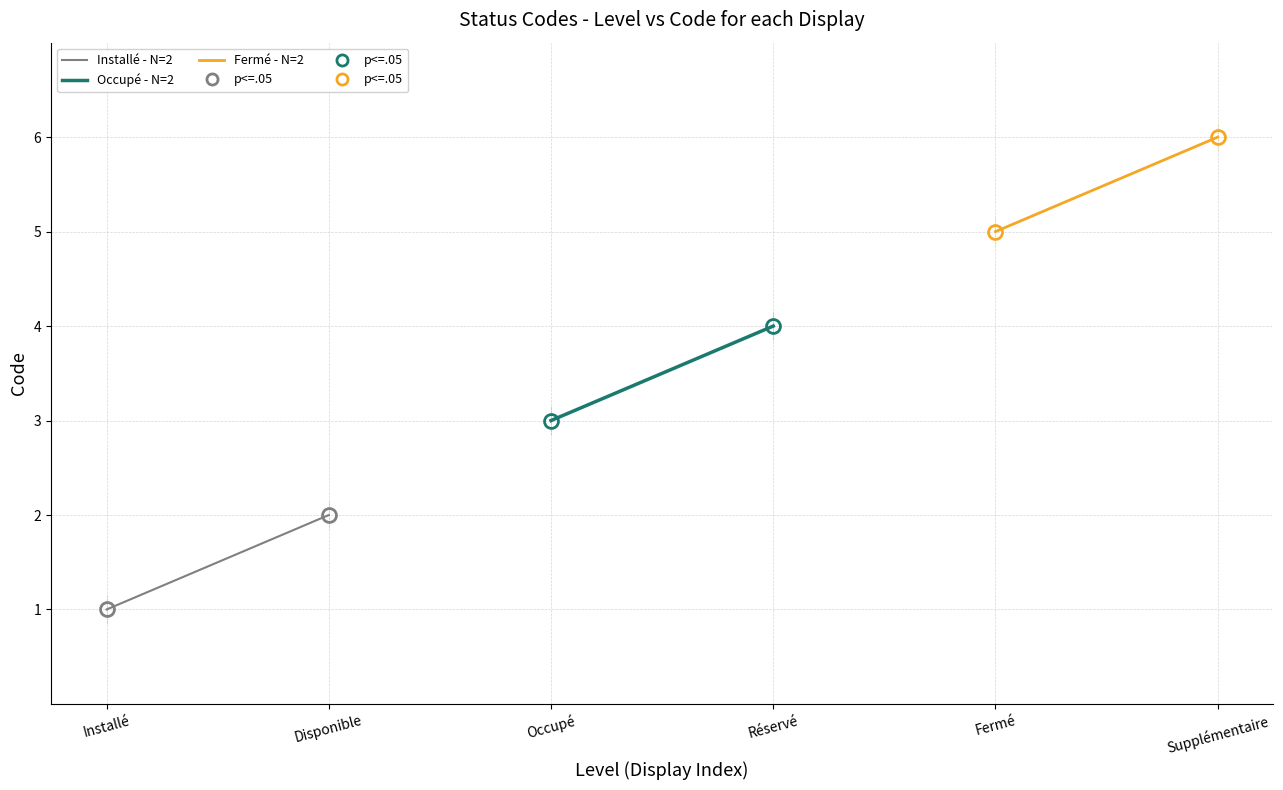

What is the minimum value for Fermé - N=2?

5